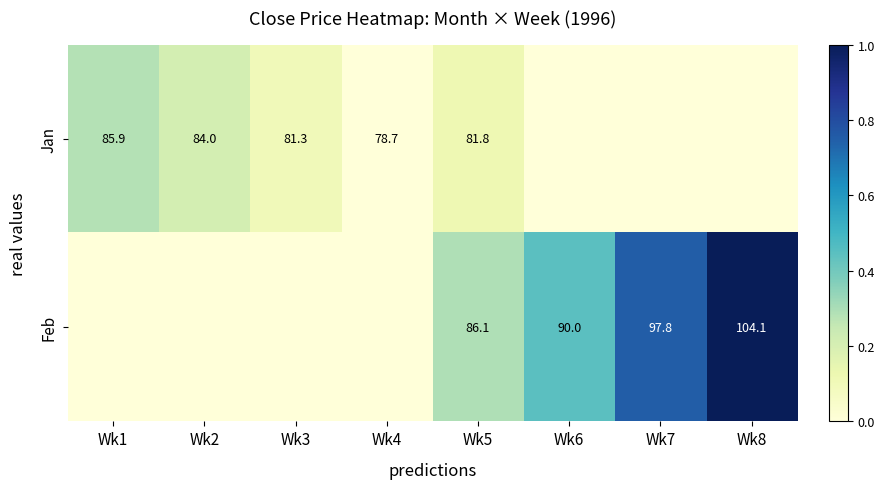

Is the value of Feb at Wk5 greater than the value of Jan at Wk5?

Yes